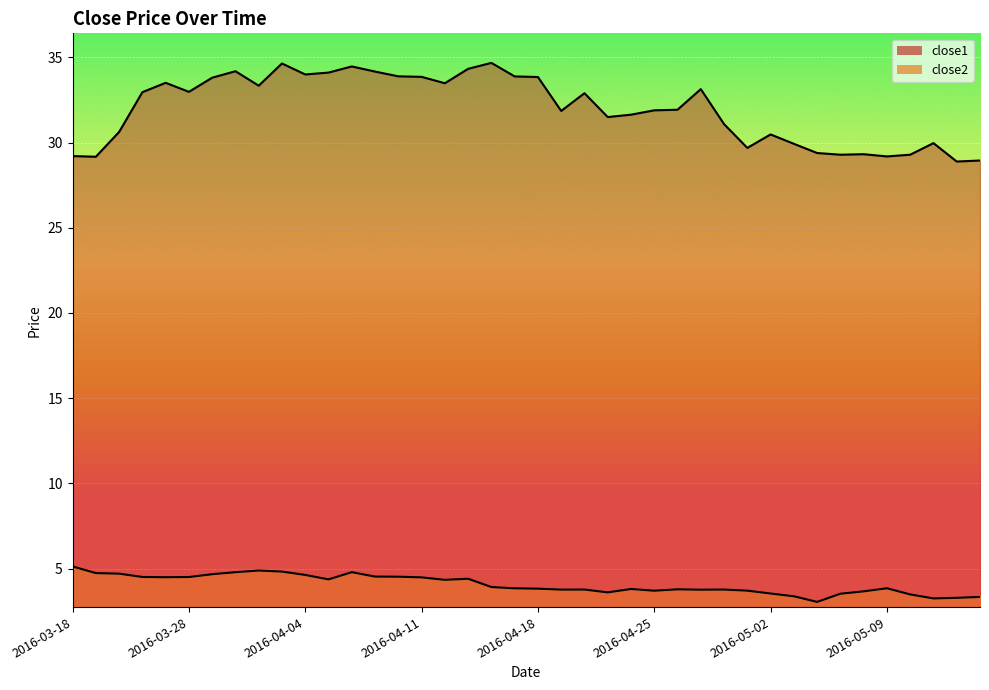

Reading left to right, transcribe all the data shown in this chart.

close1: 2016-03-18=29.2	2016-03-21=29.2	2016-03-22=30.6	2016-03-23=33.0	2016-03-24=33.5	2016-03-28=33.0	2016-03-29=33.8	2016-03-30=34.2	2016-03-31=33.3	2016-04-01=34.6	2016-04-04=34.0	2016-04-05=34.1	2016-04-06=34.5	2016-04-07=34.2	2016-04-08=33.9	2016-04-11=33.9	2016-04-12=33.5	2016-04-13=34.3	2016-04-14=34.7	2016-04-15=33.9	2016-04-18=33.8	2016-04-19=31.9	2016-04-20=32.9	2016-04-21=31.5	2016-04-22=31.6	2016-04-25=31.9	2016-04-26=31.9	2016-04-27=33.1	2016-04-28=31.1	2016-04-29=29.7	2016-05-02=30.5	2016-05-03=29.9	2016-05-04=29.4	2016-05-05=29.3	2016-05-06=29.3	2016-05-09=29.2	2016-05-10=29.3	2016-05-11=30.0	2016-05-12=28.9	2016-05-13=28.9
close2: 2016-03-18=5.1	2016-03-21=4.7	2016-03-22=4.7	2016-03-23=4.5	2016-03-24=4.5	2016-03-28=4.5	2016-03-29=4.7	2016-03-30=4.8	2016-03-31=4.9	2016-04-01=4.8	2016-04-04=4.6	2016-04-05=4.4	2016-04-06=4.8	2016-04-07=4.5	2016-04-08=4.5	2016-04-11=4.5	2016-04-12=4.3	2016-04-13=4.4	2016-04-14=3.9	2016-04-15=3.8	2016-04-18=3.8	2016-04-19=3.8	2016-04-20=3.8	2016-04-21=3.6	2016-04-22=3.8	2016-04-25=3.7	2016-04-26=3.8	2016-04-27=3.8	2016-04-28=3.8	2016-04-29=3.7	2016-05-02=3.5	2016-05-03=3.4	2016-05-04=3.0	2016-05-05=3.5	2016-05-06=3.7	2016-05-09=3.8	2016-05-10=3.5	2016-05-11=3.2	2016-05-12=3.3	2016-05-13=3.3